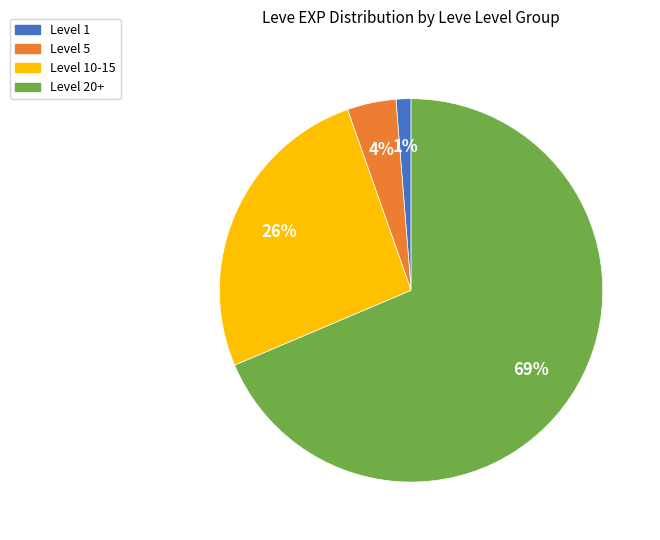

To the nearest percent, what is the average slice percentage?

25%